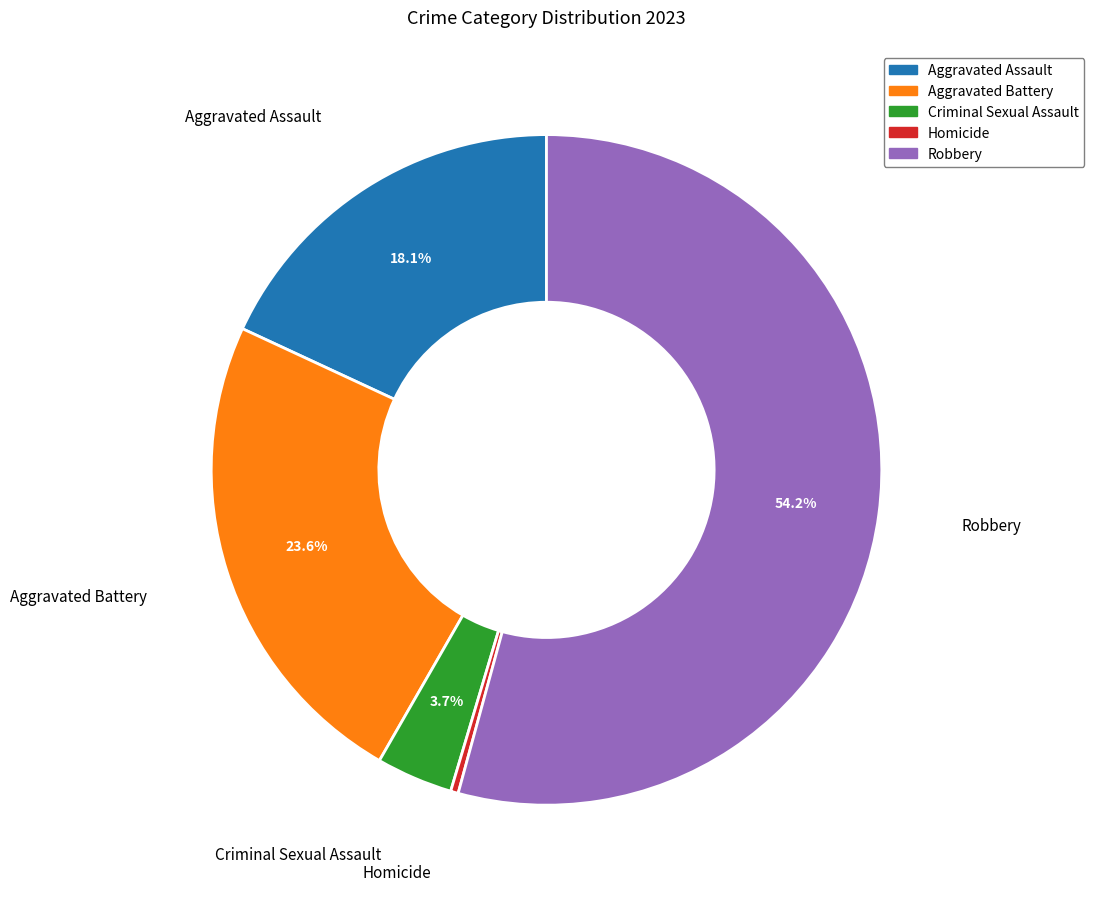

Rank the categories by value from highest to lowest.

Robbery, Aggravated Battery, Aggravated Assault, Criminal Sexual Assault, Homicide